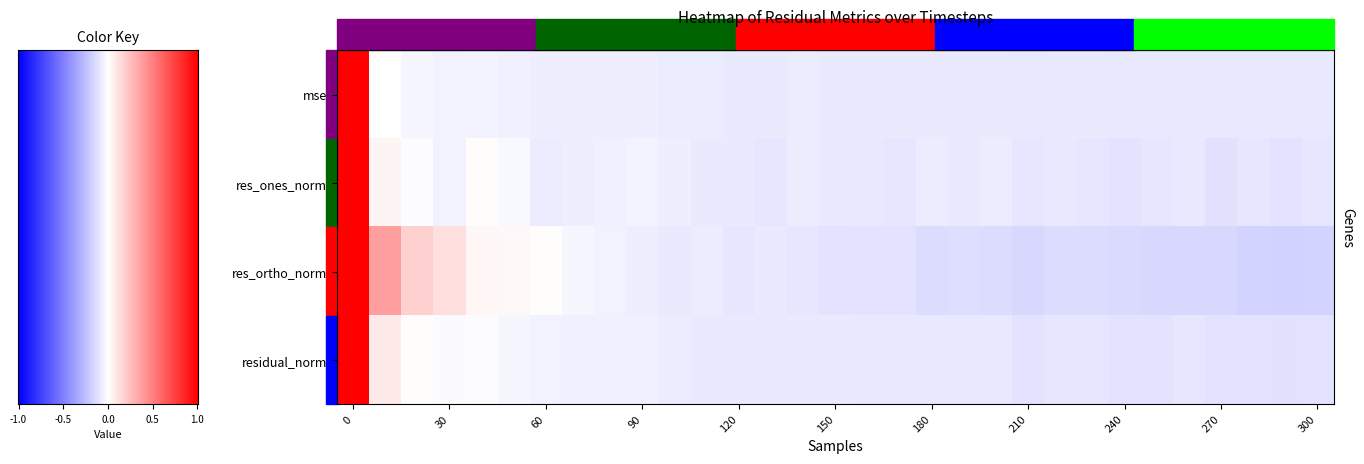

At 120, list the series in order from largest to smallest.

mse, residual_norm, res_ones_norm, res_ortho_norm